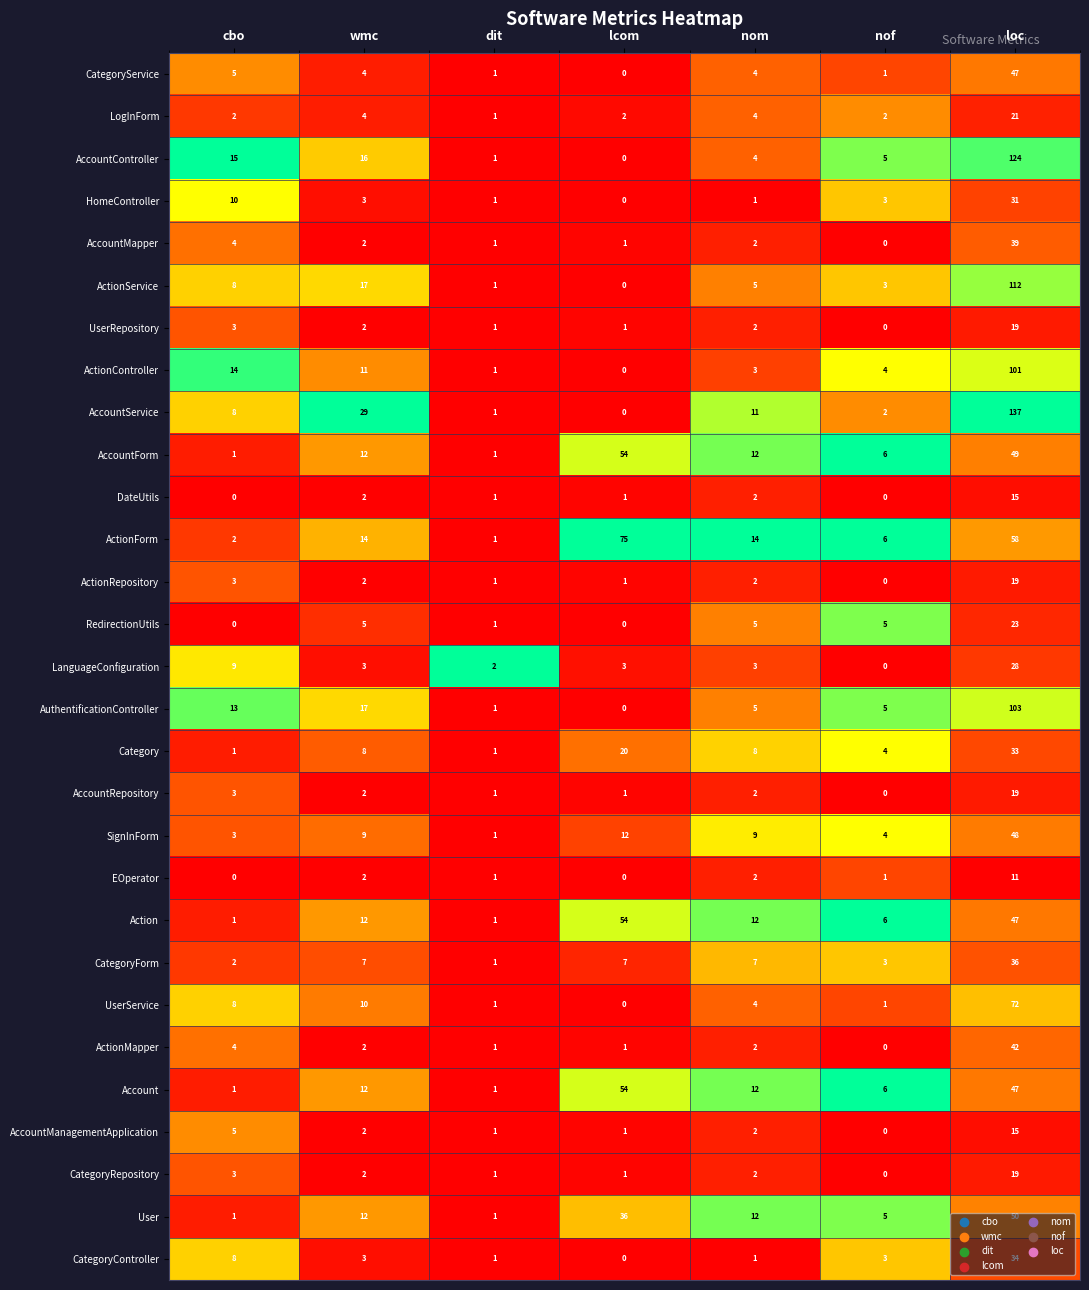

At which label does ActionRepository first exceed 2?

cbo